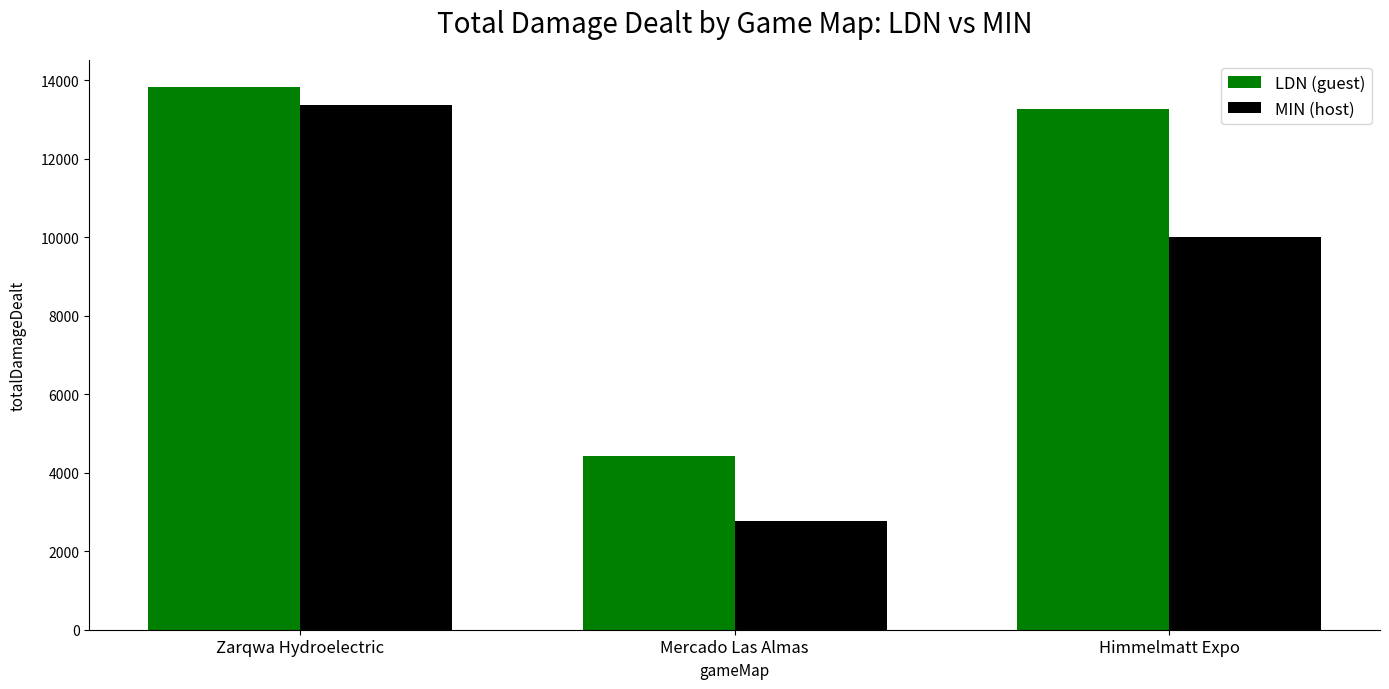

List the labels in order of MIN (host) value, smallest first.

Mercado Las Almas, Himmelmatt Expo, Zarqwa Hydroelectric